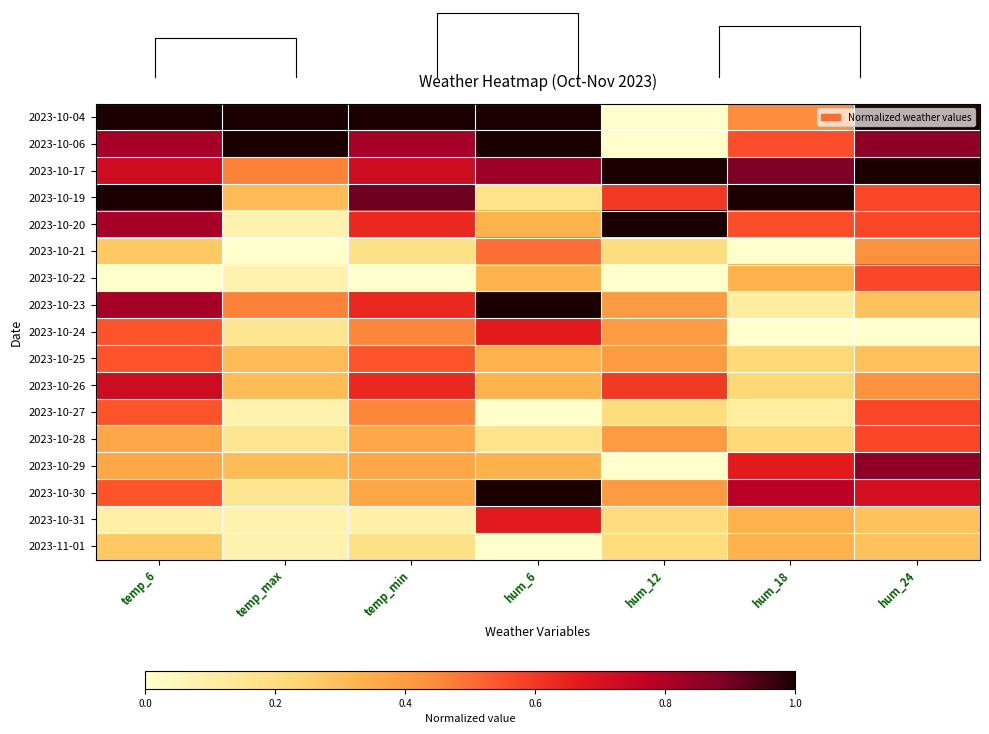

Which label corresponds to the largest value in the chart?

hum_18